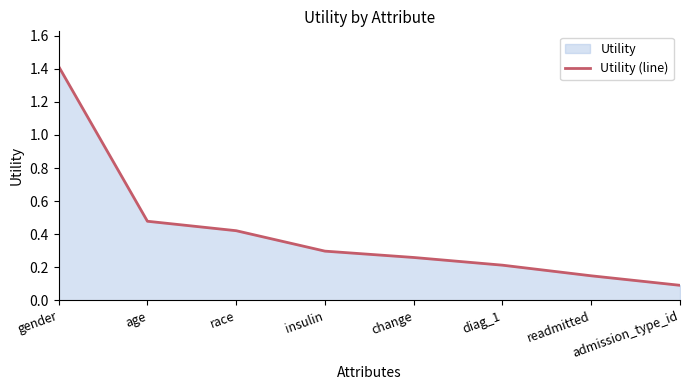

Reading left to right, list all the values displayed in this chart.

gender=1.4	age=0.5	race=0.4	insulin=0.3	change=0.3	diag_1=0.2	readmitted=0.1	admission_type_id=0.1